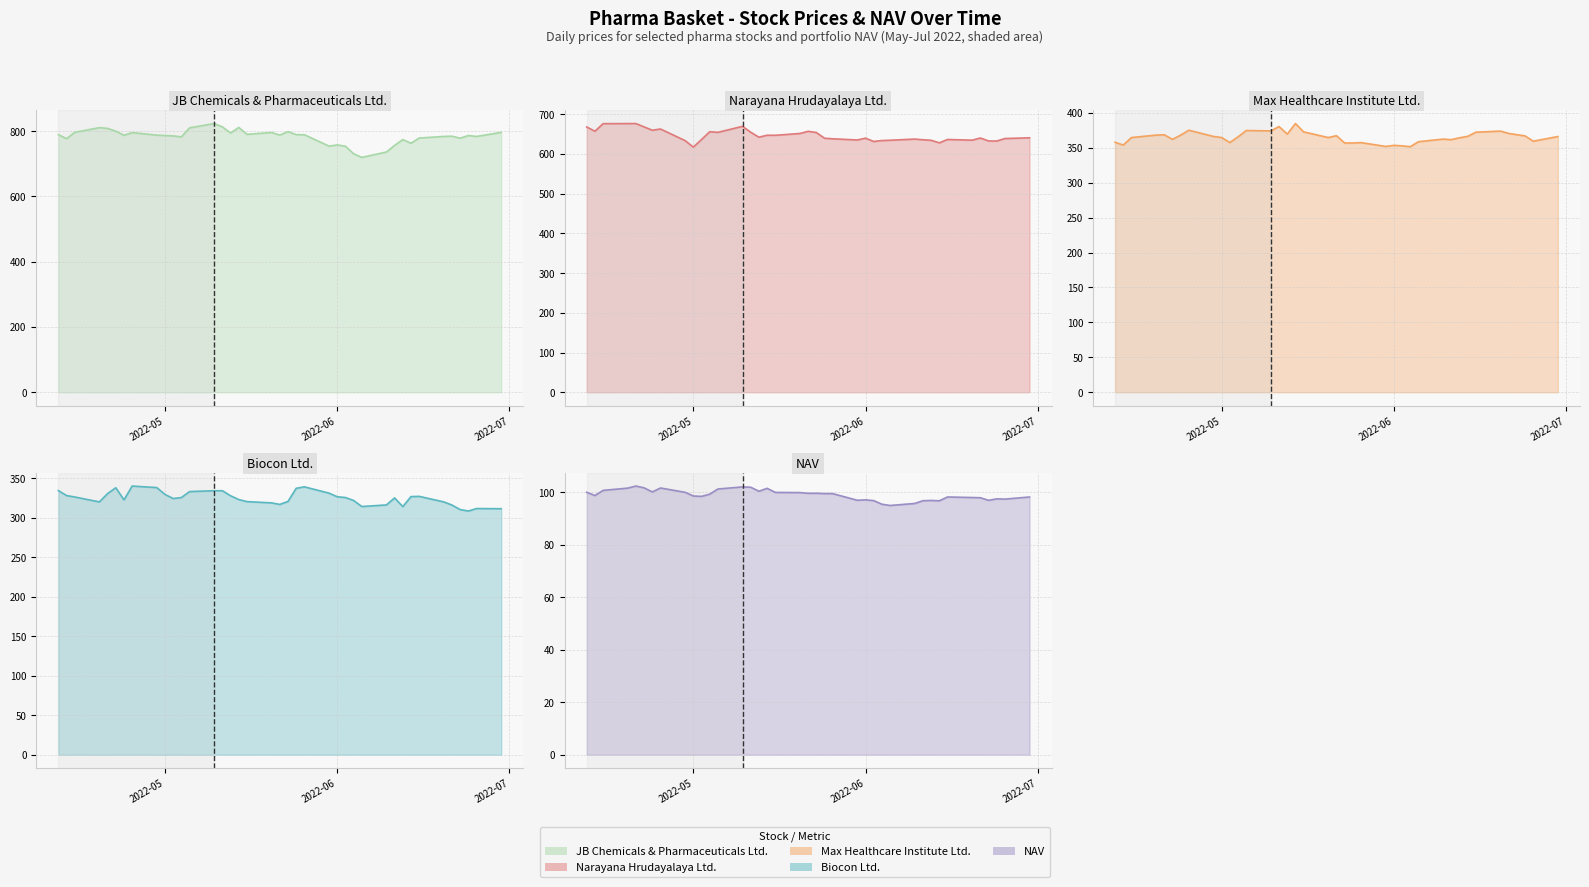

Which series has the widest spread of values?

JB Chemicals & Pharmaceuticals Ltd. (line)